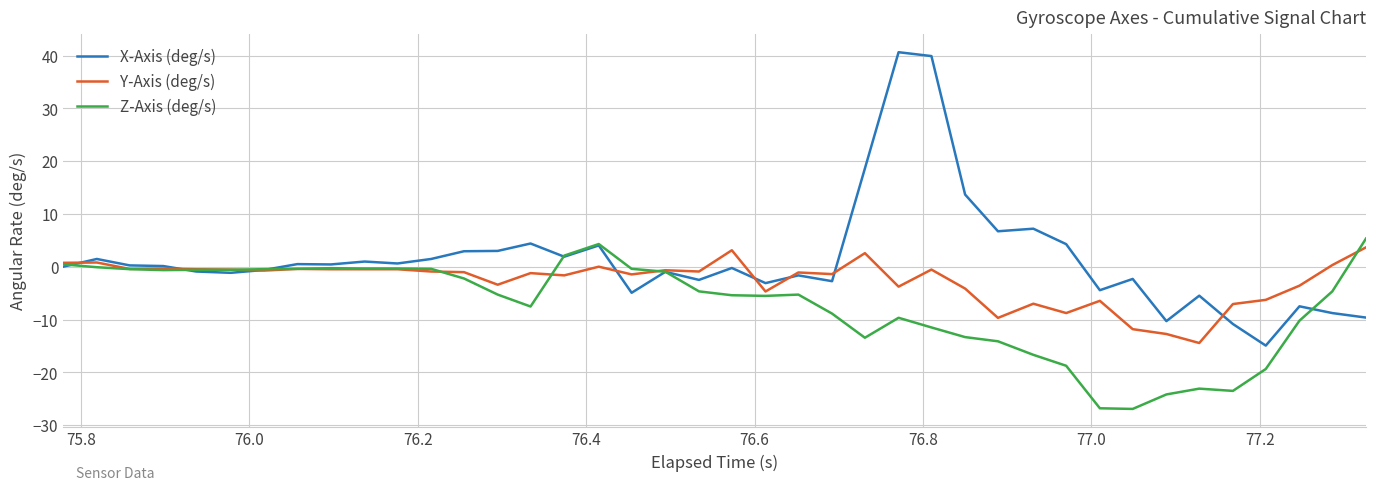

Which series has the largest total across all categories?

X-Axis (deg/s)